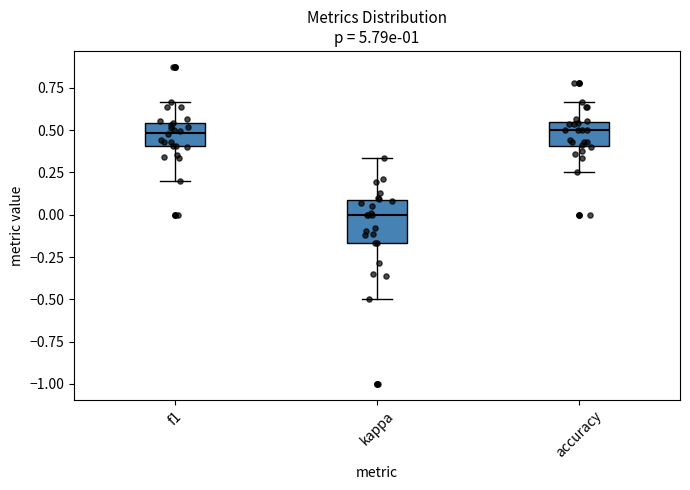

Which box is the tallest, from its lower edge to its upper edge?

kappa